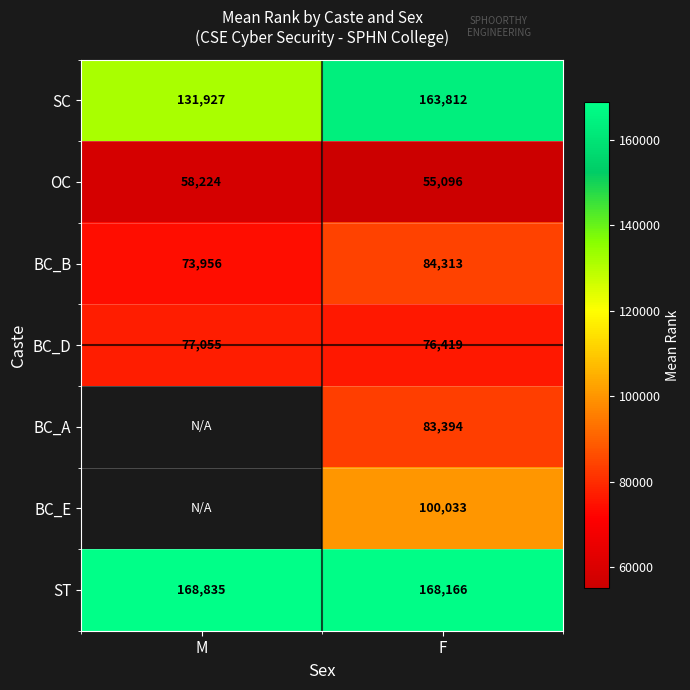

What is the sum of the OC values at F and M?

113320.0